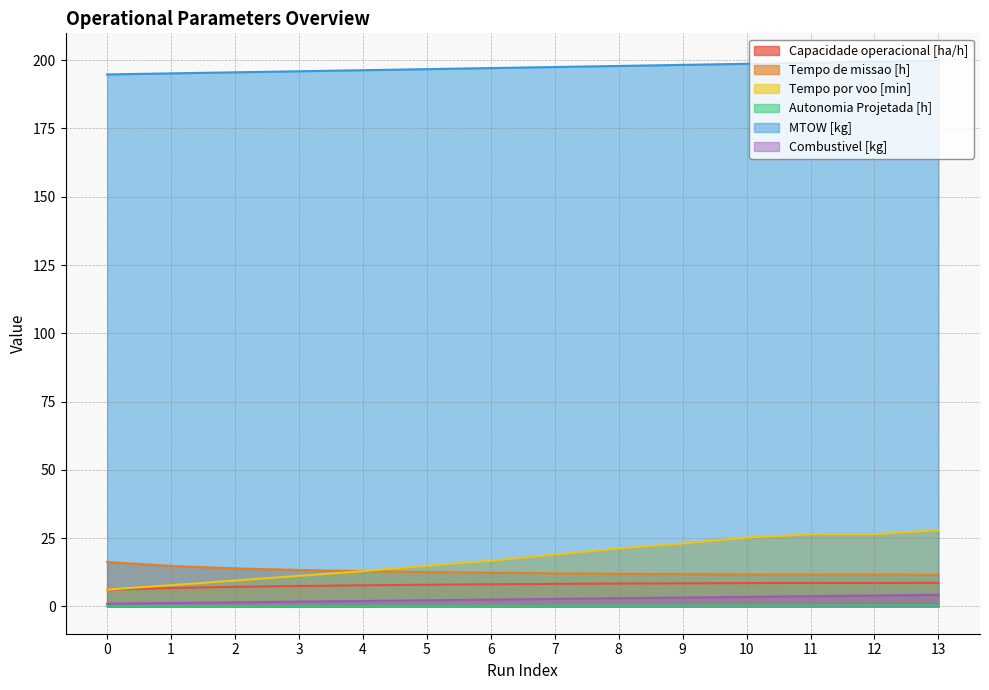

Does the chart have visible grid lines?

Yes